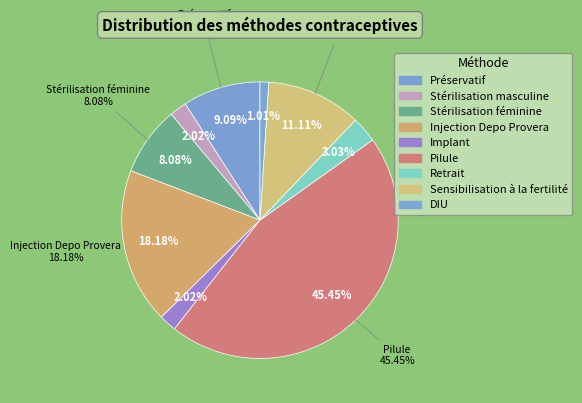

What is the smallest slice in the pie chart?

DIU